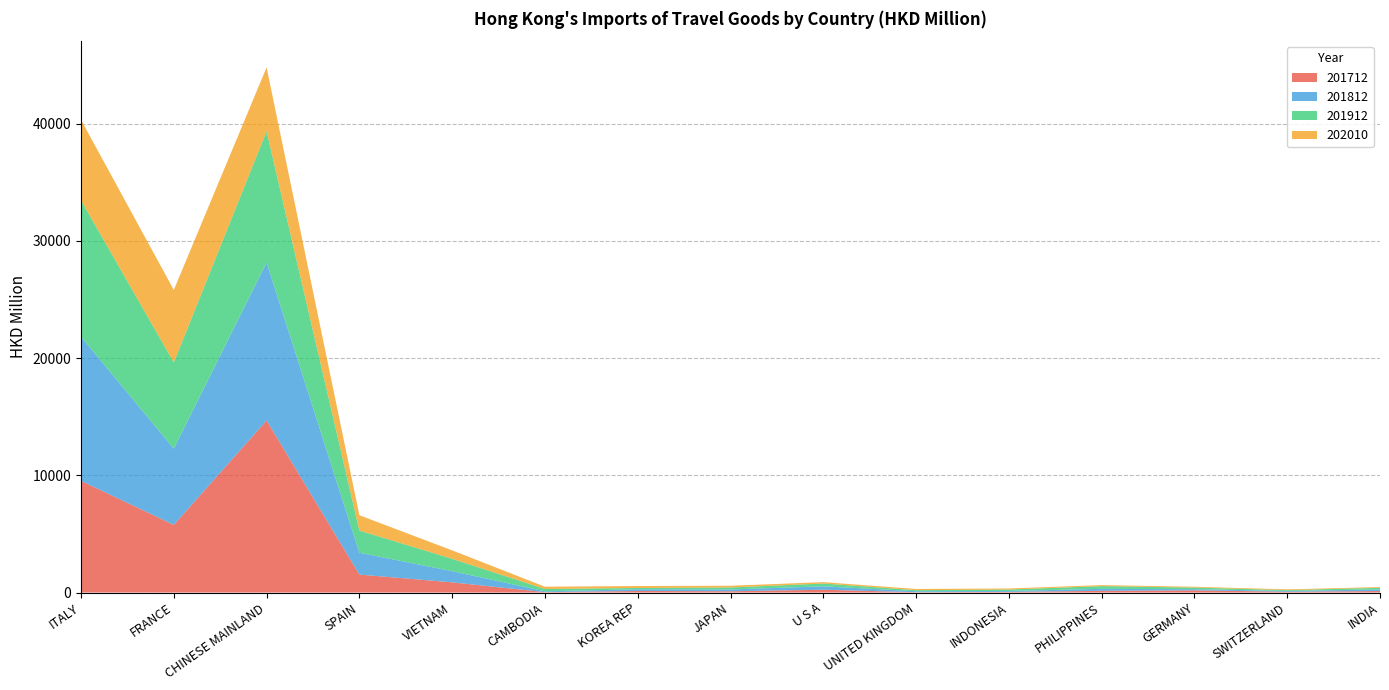

Reading right to left, list all the values displayed in this chart.

201712: 127.7	65.6	186.5	143.8	53.2	28.8	235.9	107.3	131.4	34.4	867.8	1531.9	14679.9	5773.0	9523.6
201812: 135.8	67.8	97.8	170.3	76.8	82.0	292.7	154.9	146.4	70.2	953.9	1863.4	13473.0	6500.0	12298.0
201912: 139.7	71.8	135.9	230.3	122.6	89.2	238.8	169.3	110.1	197.6	1055.9	1893.5	11202.6	7359.6	11631.4
202010: 62.2	64.5	71.4	87.5	90.9	101.6	117.2	144.9	164.2	191.7	717.8	1304.6	5437.2	6177.4	6869.5